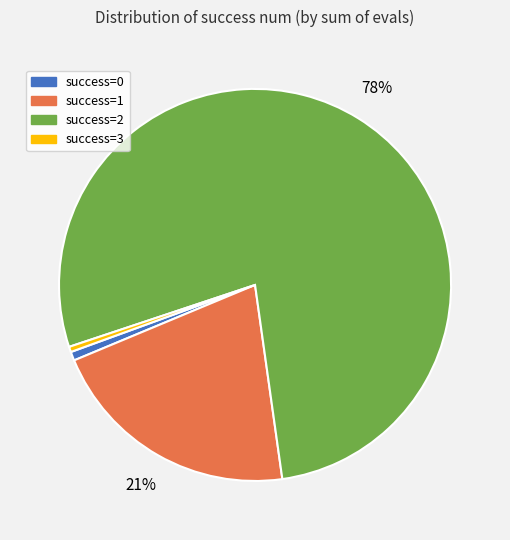

To the nearest percent, what is the combined percentage of success=1 and success=3?

21%